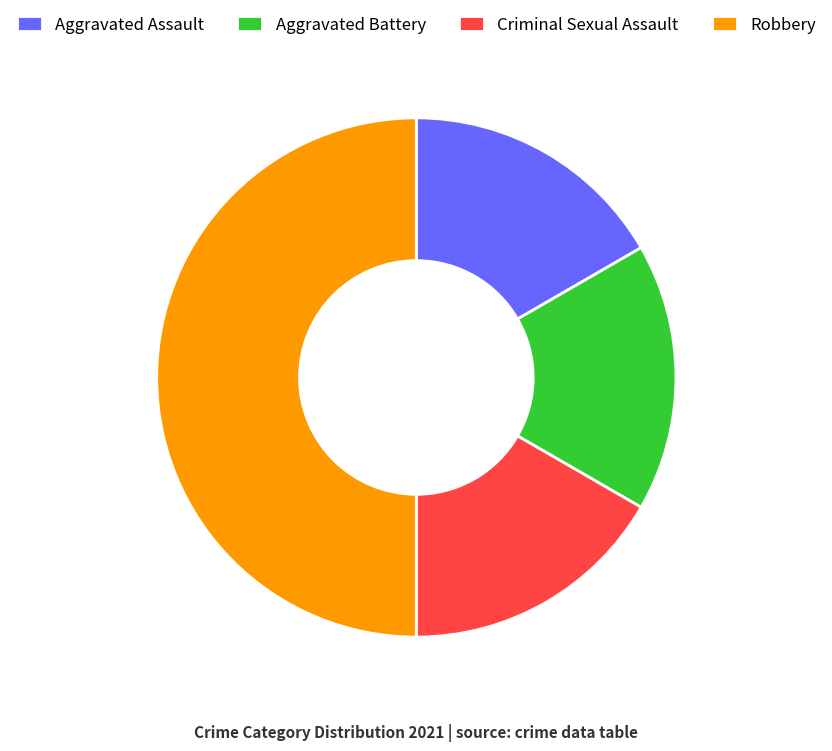

Combined, do Criminal Sexual Assault and Robbery account for over 50%?

Yes